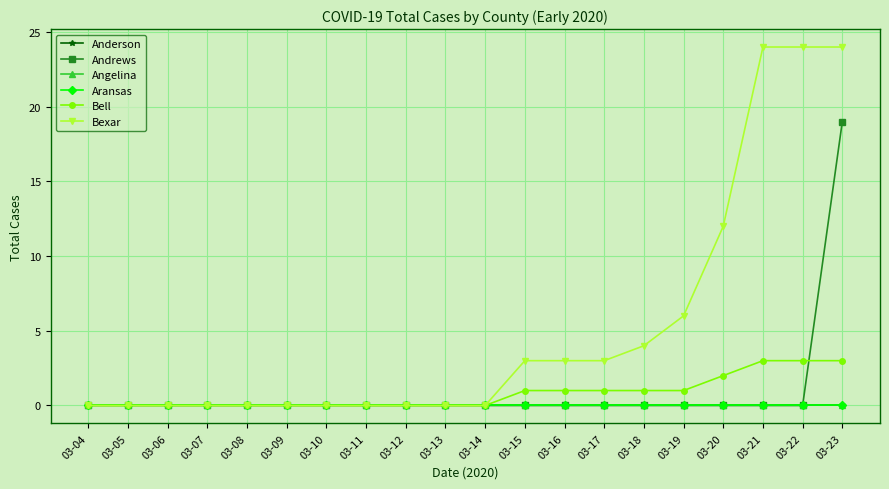

The Bell series shows 1 at 03-21. True or false?

False